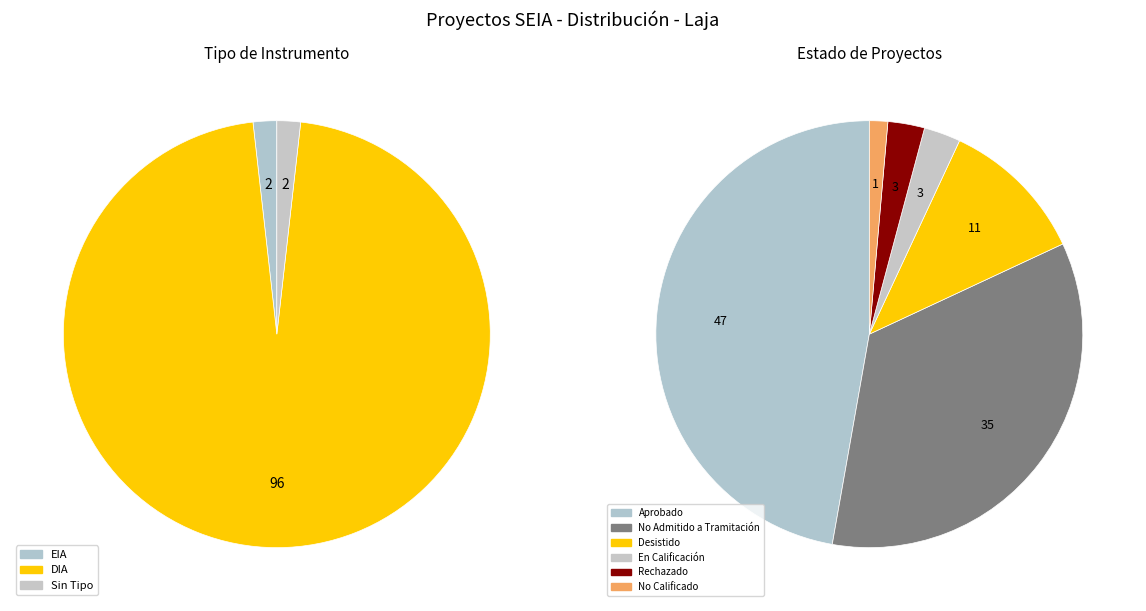

What is the majority slice?

DIA